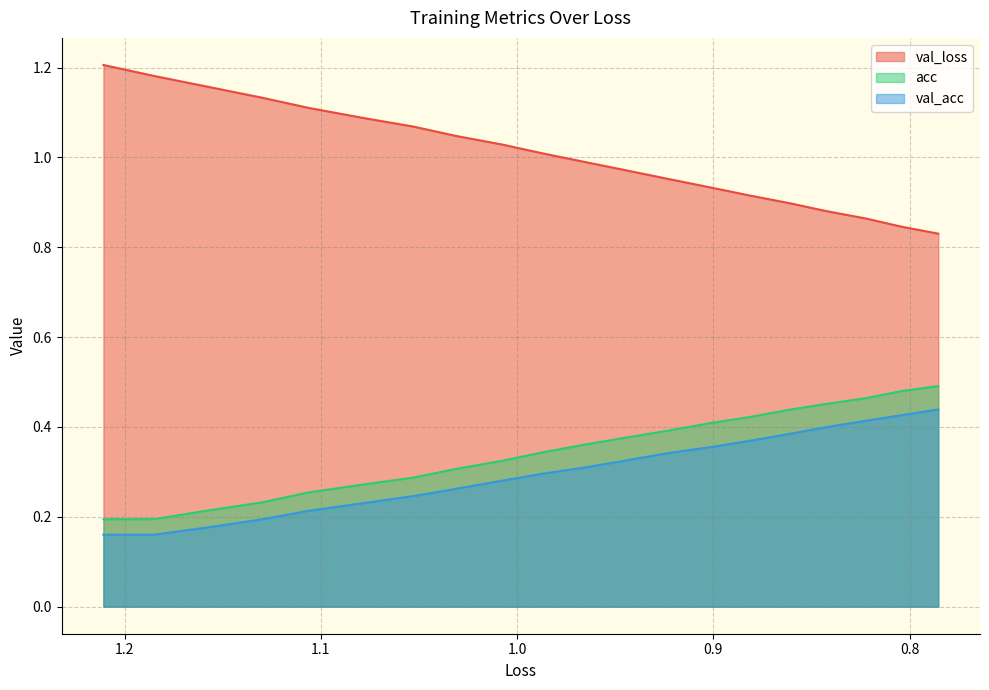

Reading right to left, extract all data points from this chart.

val_loss: 0.8	0.8	0.9	0.9	0.9	0.9	0.9	1.0	1.0	1.0	1.0	1.0	1.0	1.1	1.1	1.1	1.1	1.2	1.2	1.2
acc: 0.5	0.5	0.5	0.5	0.4	0.4	0.4	0.4	0.4	0.4	0.3	0.3	0.3	0.3	0.3	0.3	0.2	0.2	0.2	0.2
val_acc: 0.4	0.4	0.4	0.4	0.4	0.4	0.4	0.3	0.3	0.3	0.3	0.3	0.3	0.2	0.2	0.2	0.2	0.2	0.2	0.2